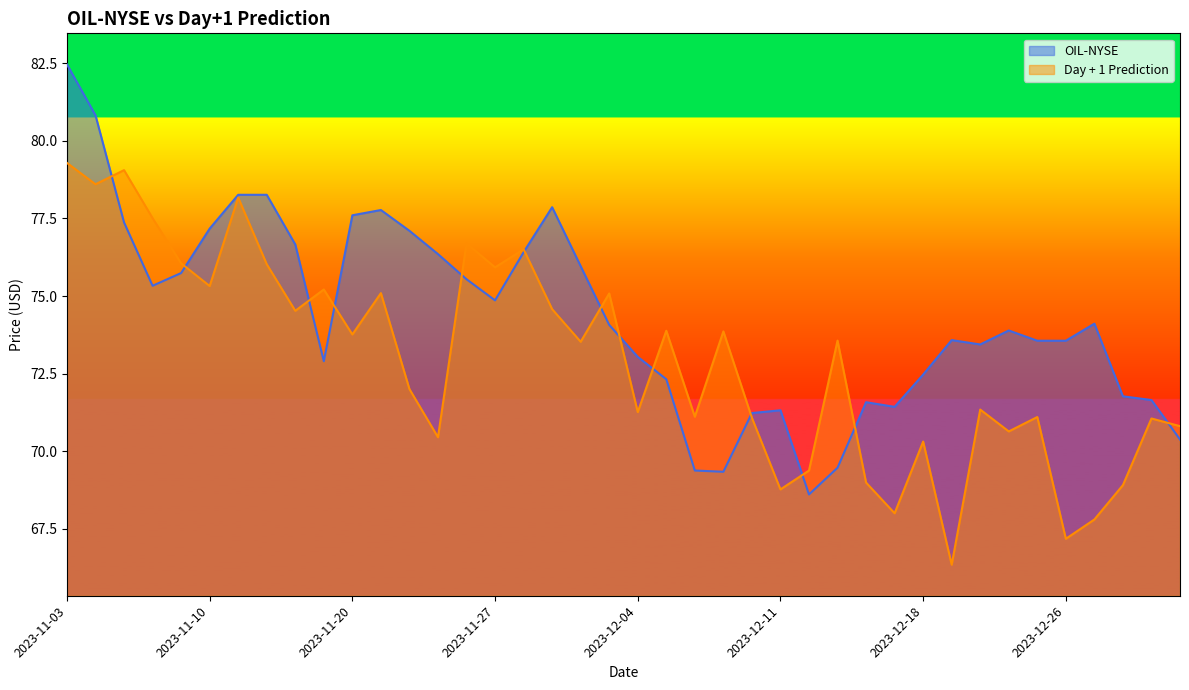

What position from the left is 2023-11-16?

9